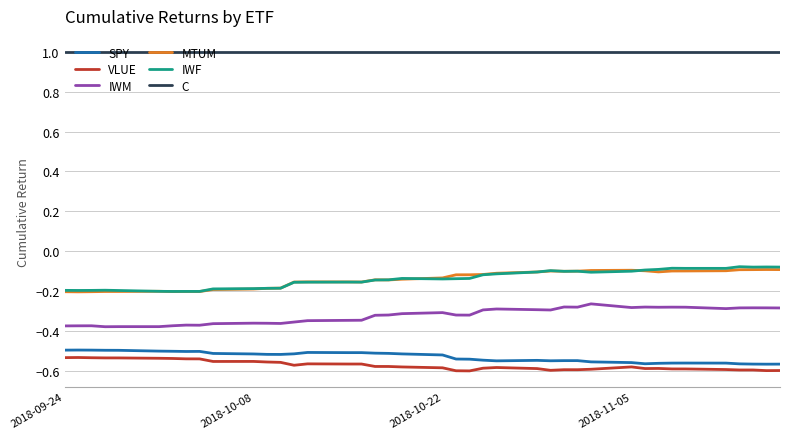

Which series has the largest total across all categories?

C